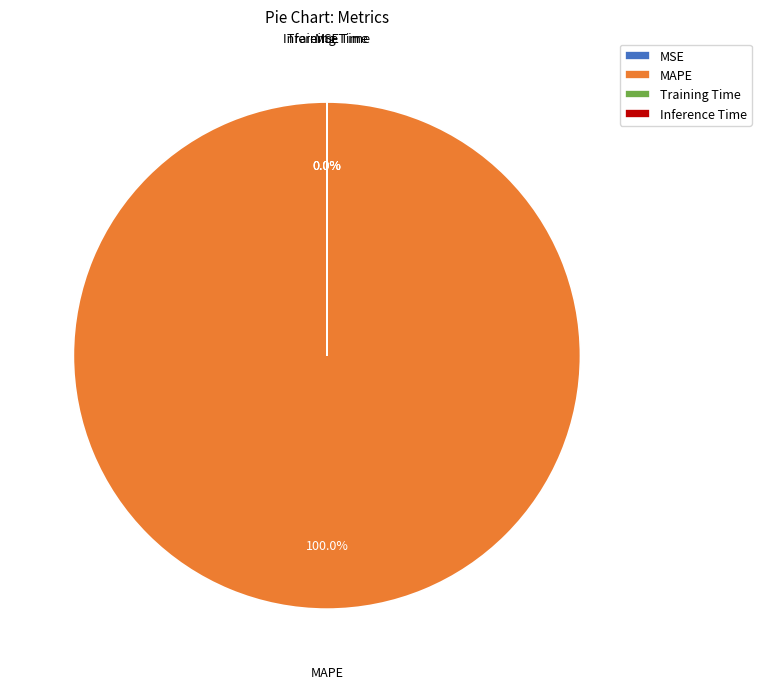

How many segments does this pie chart have?

4